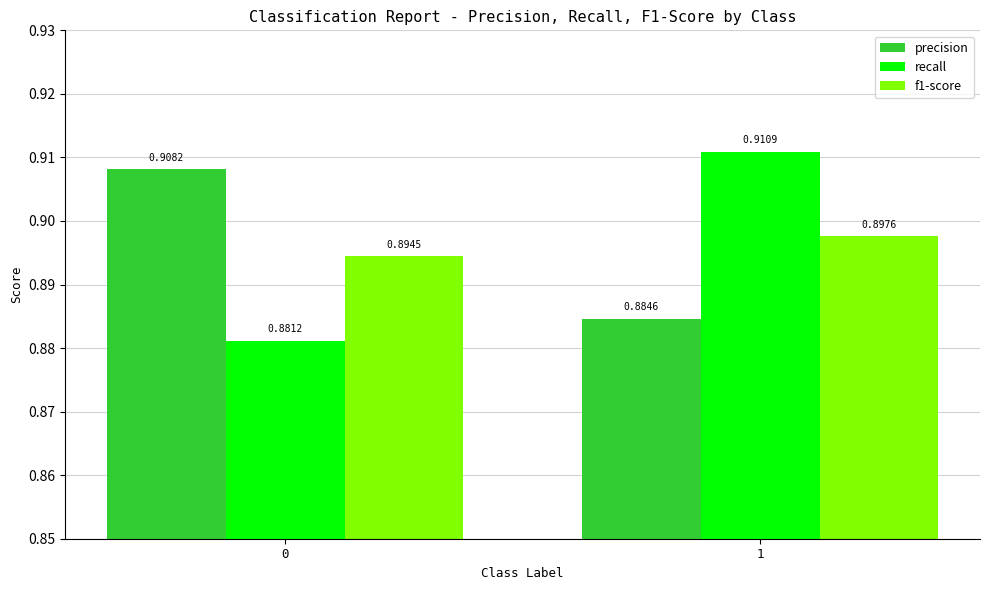

Rank the series at 1 from highest to lowest value.

recall, f1-score, precision